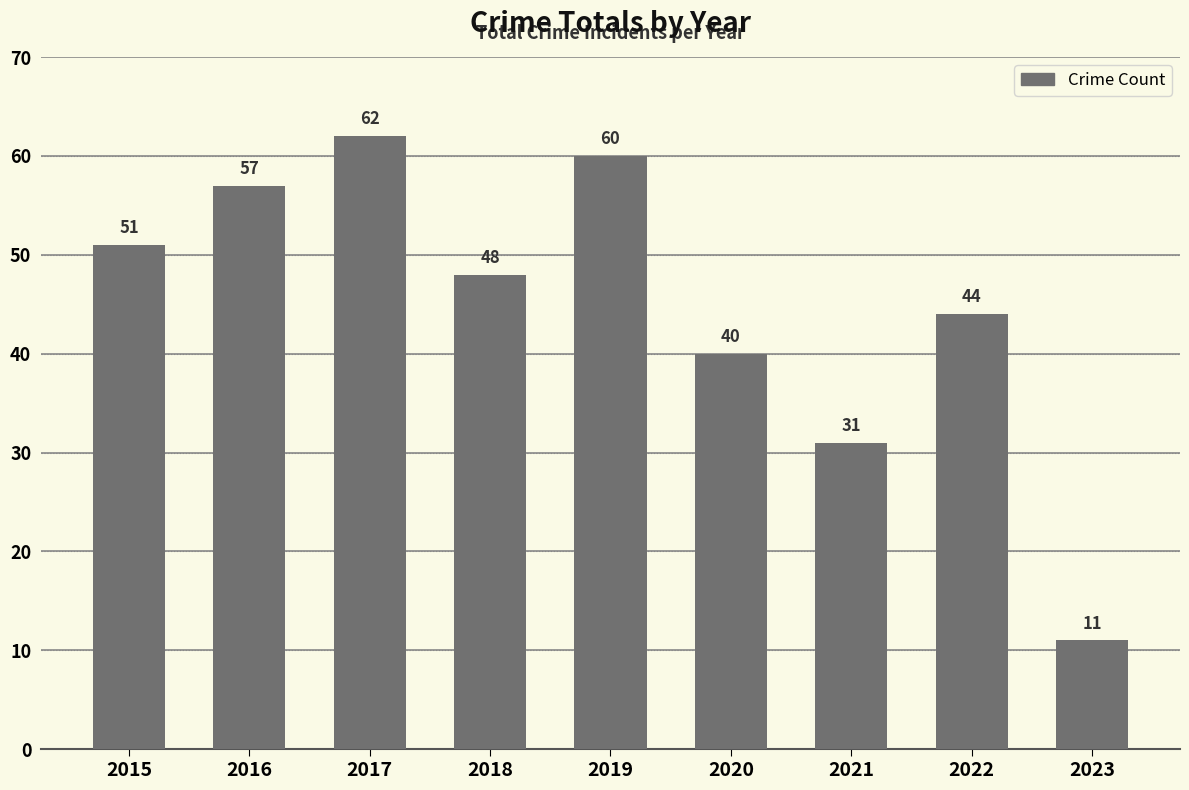

What value does the data have at 2017, to the nearest 5?

60